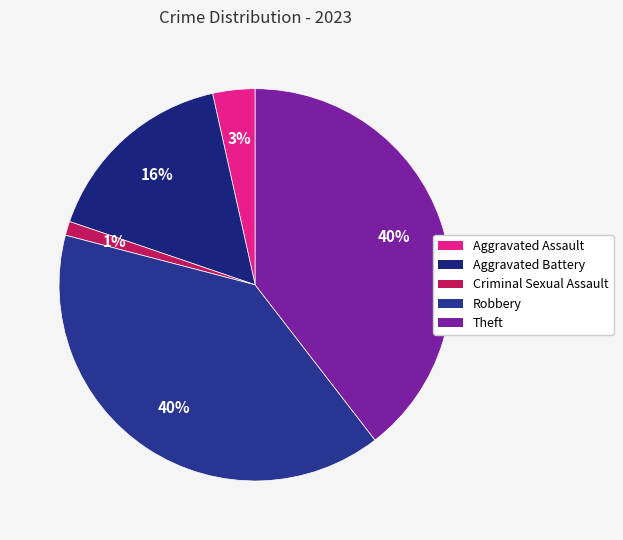

True or false: Theft accounts for 40% of the total.

True